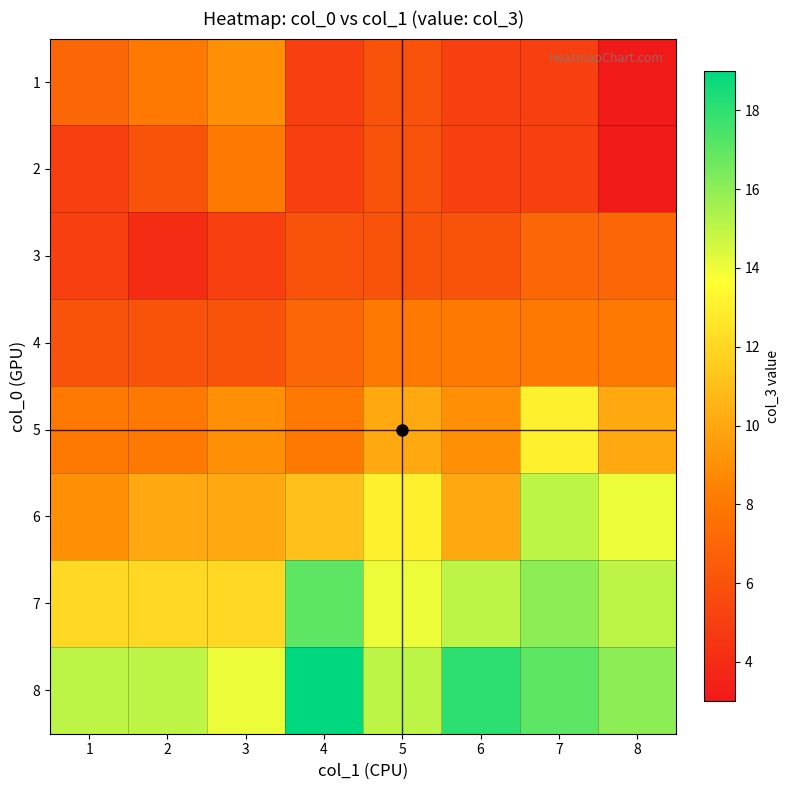

Reading left to right, transcribe all the data shown in this chart.

1: 1=7	2=8	3=9	4=5	5=6	6=5	7=5	8=3
2: 1=5	2=6	3=8	4=5	5=6	6=5	7=5	8=3
3: 1=5	2=4	3=5	4=6	5=6	6=6	7=7	8=7
4: 1=6	2=6	3=6	4=7	5=8	6=8	7=8	8=8
5: 1=8	2=8	3=9	4=8	5=10	6=9	7=13	8=10
6: 1=9	2=10	3=10	4=11	5=13	6=10	7=15	8=14
7: 1=12	2=12	3=12	4=17	5=14	6=15	7=16	8=15
8: 1=15	2=15	3=14	4=19	5=15	6=18	7=17	8=16